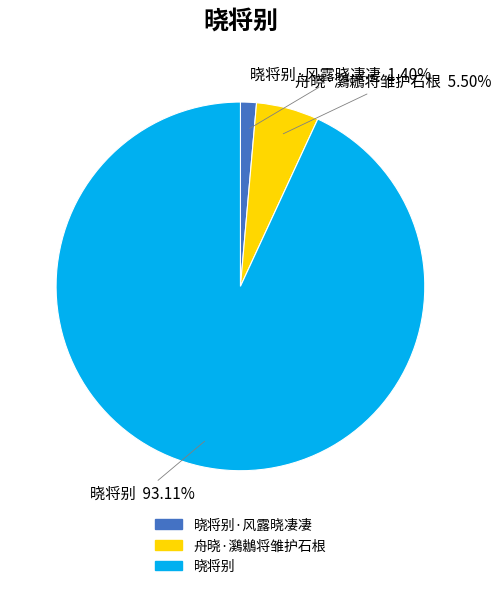

How many segments does this pie chart have?

3